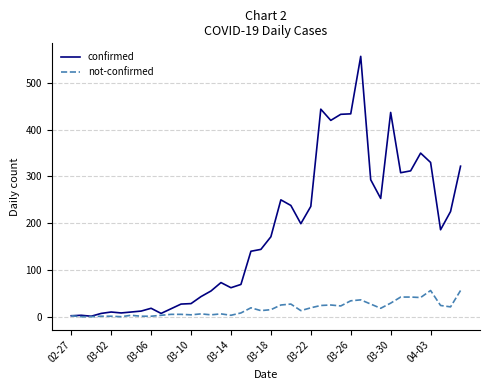

List the series in order of their peak value, lowest first.

not-confirmed, confirmed